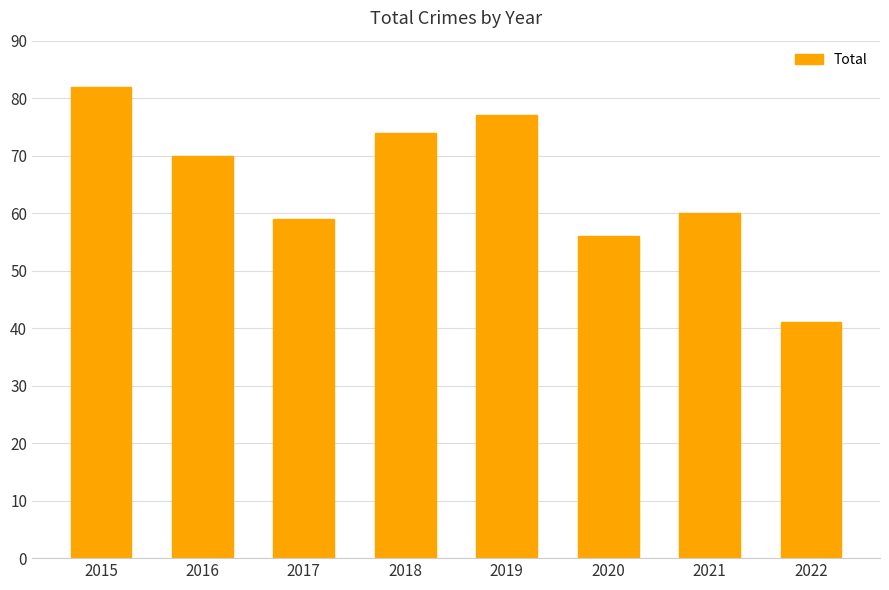

What is the value of the 4th bar from the left?

74